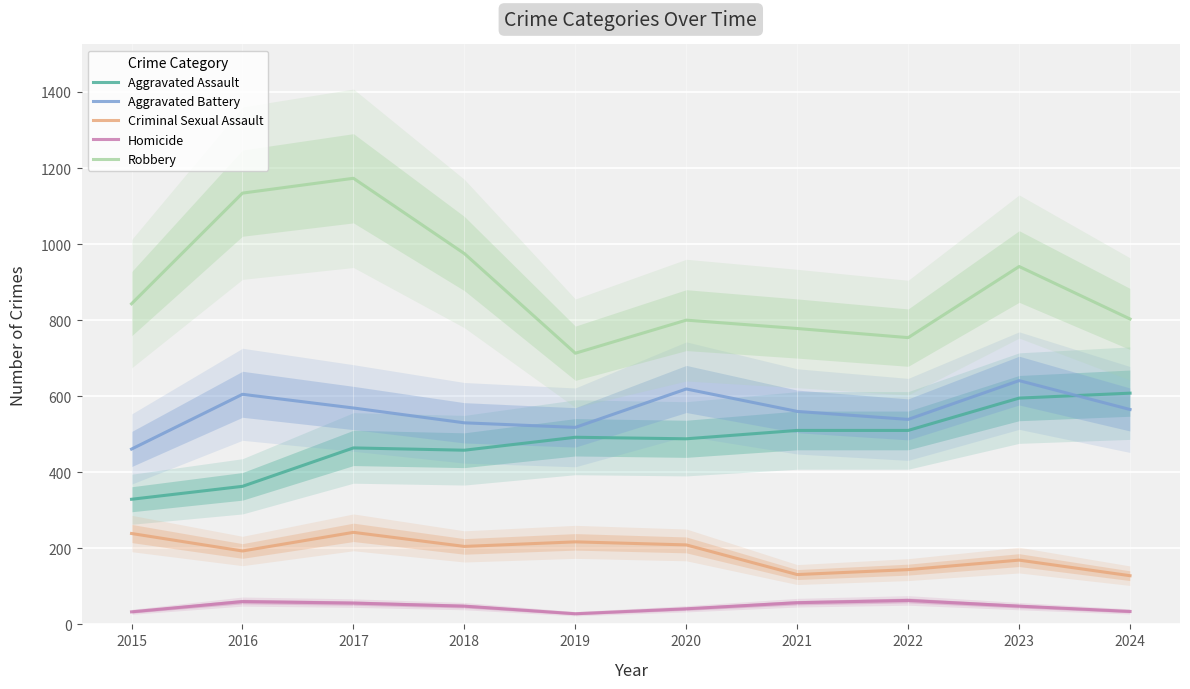

Is the value of Aggravated Assault at 2015 greater than the value of Criminal Sexual Assault at 2021?

Yes